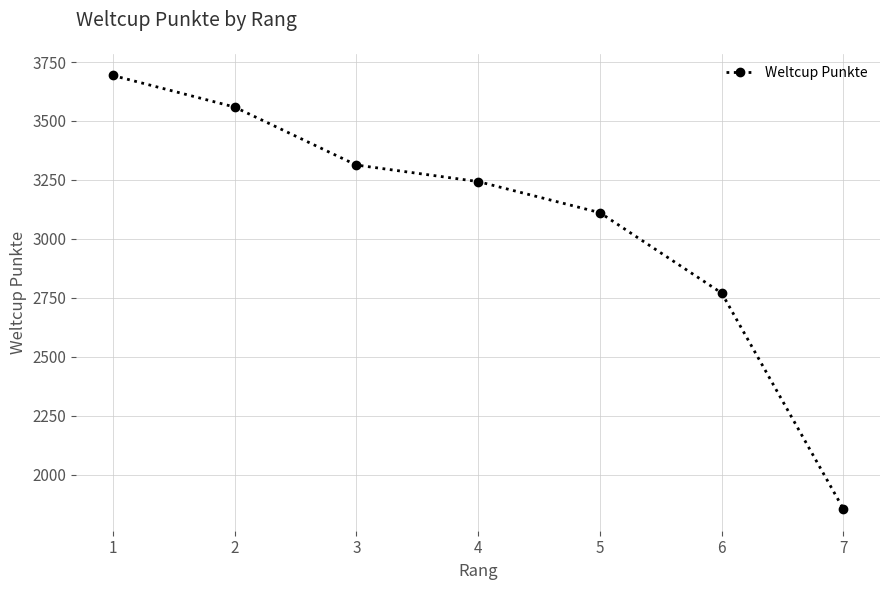

How many data points does each series have?

7